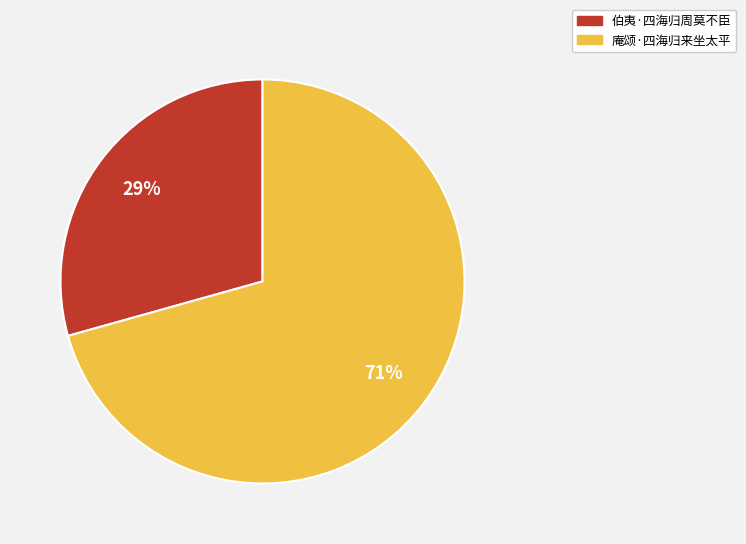

Is it true that 庵颂·四海归来坐太平 is 60% of the pie?

False